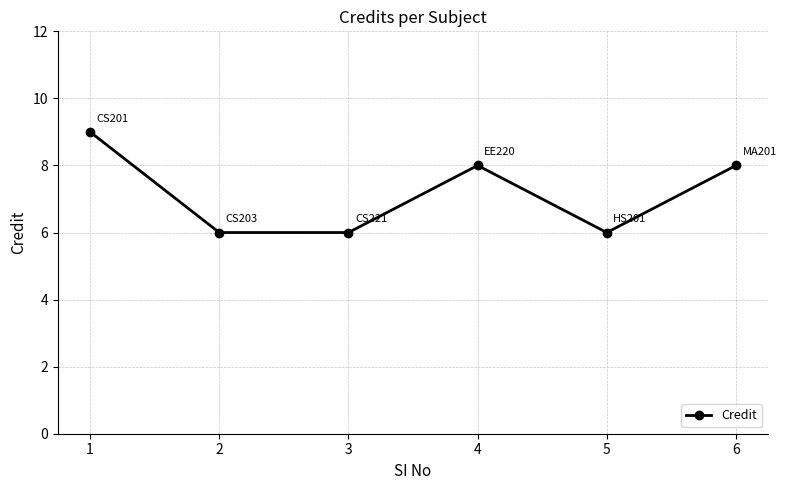

What is the sum of the values at 6 and 1?

17